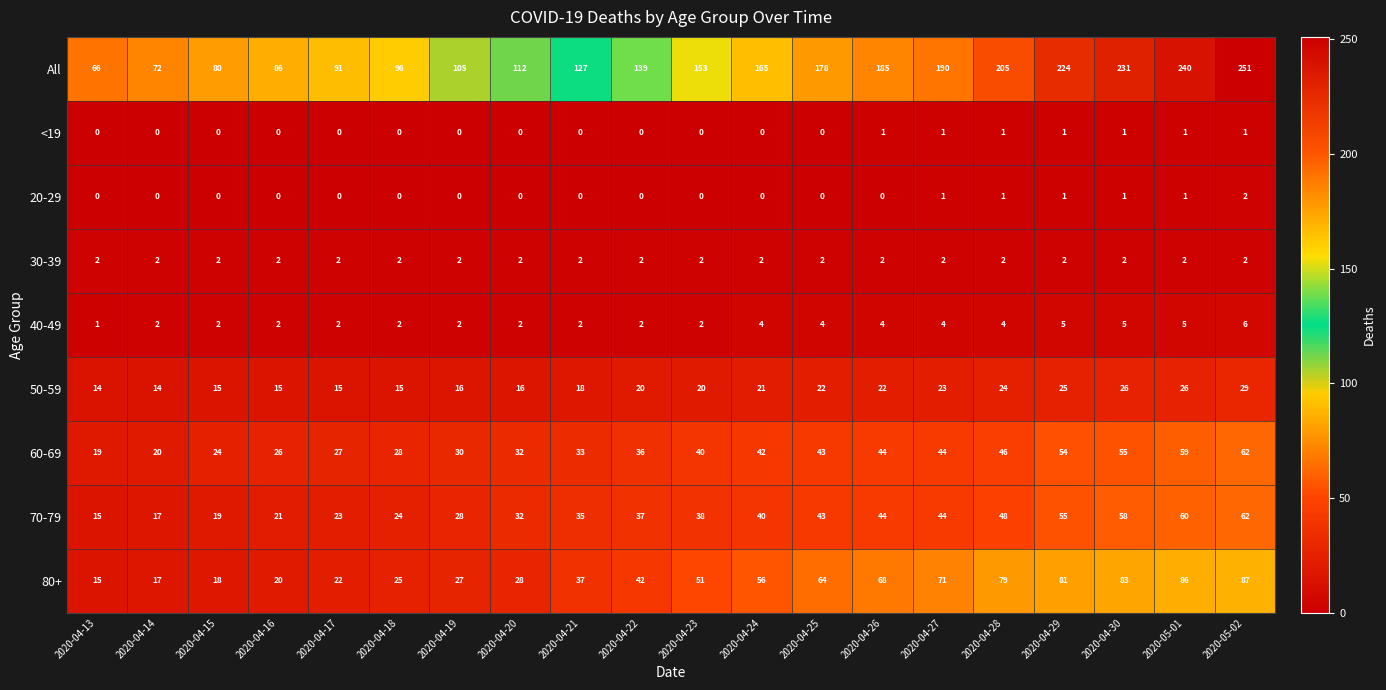

What value does the 70-79 series have at 2020-04-19, to the nearest 10?

30